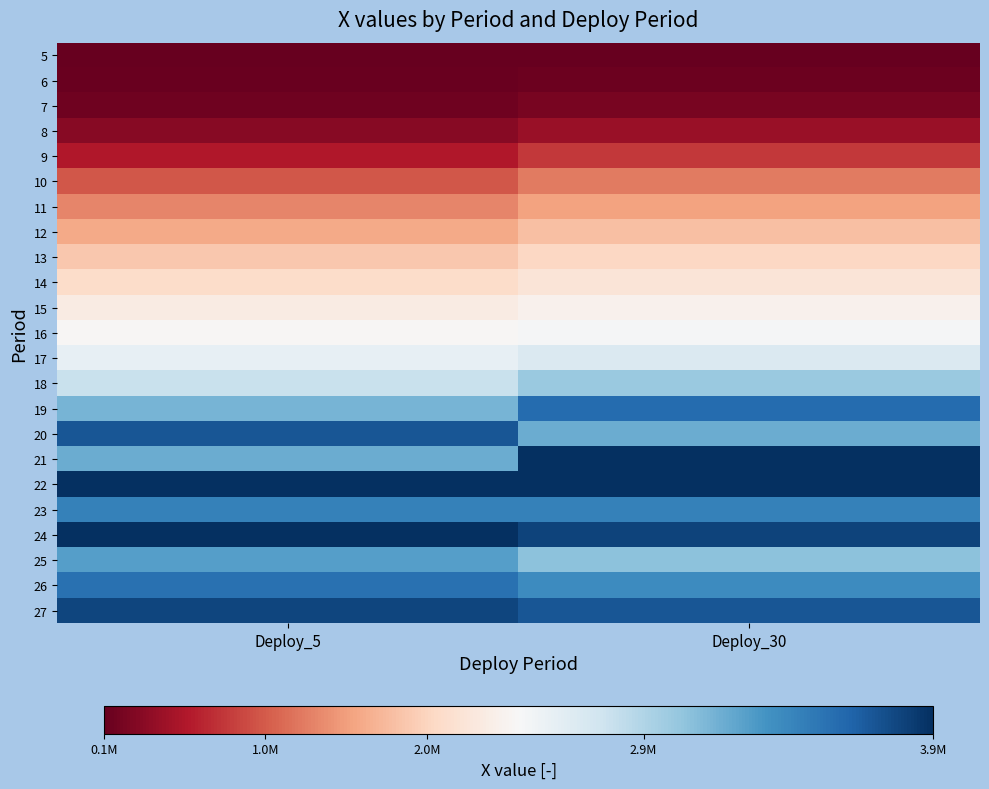

What is the total value across all series at Deploy_30?

53471618.6